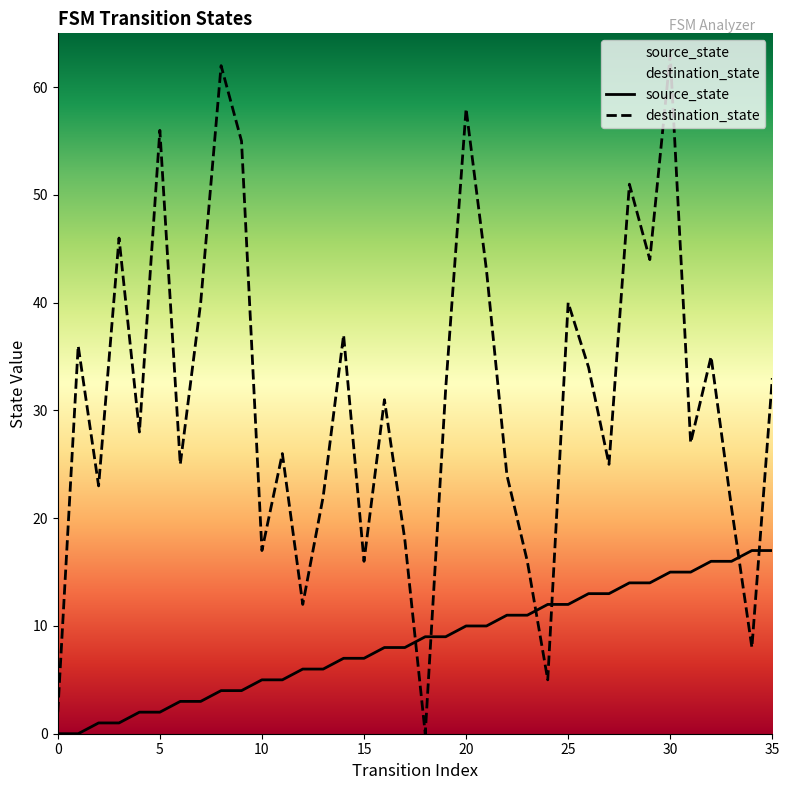

After their last crossing, which series has the higher values: source_state or destination_state?

destination_state